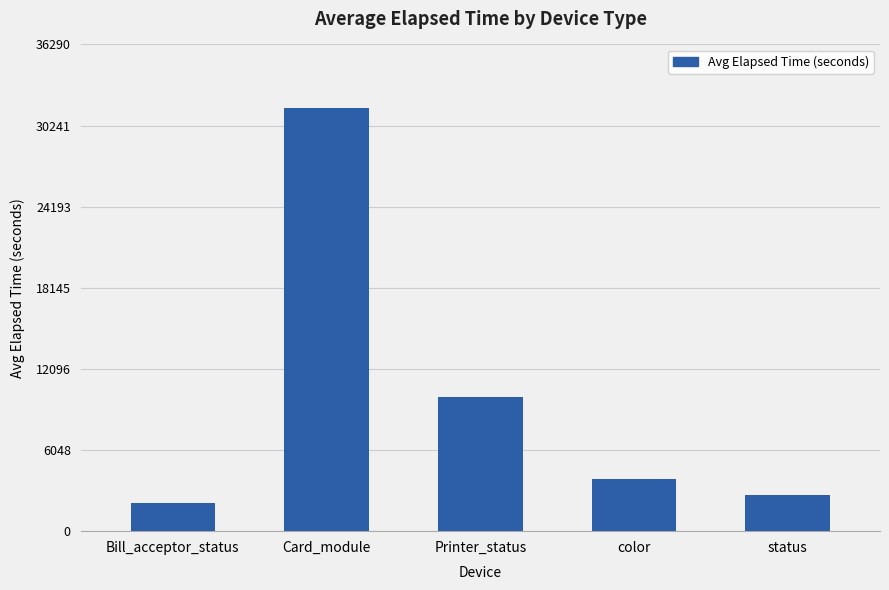

What is the sum of the values at Card_module and color?

35426